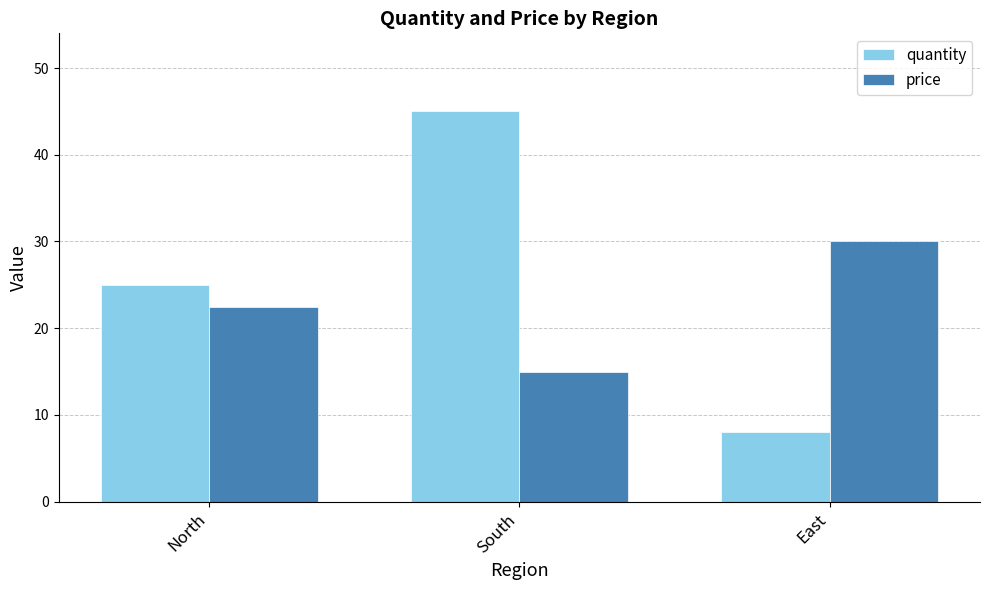

At which category does the chart reach its peak across all series?

South